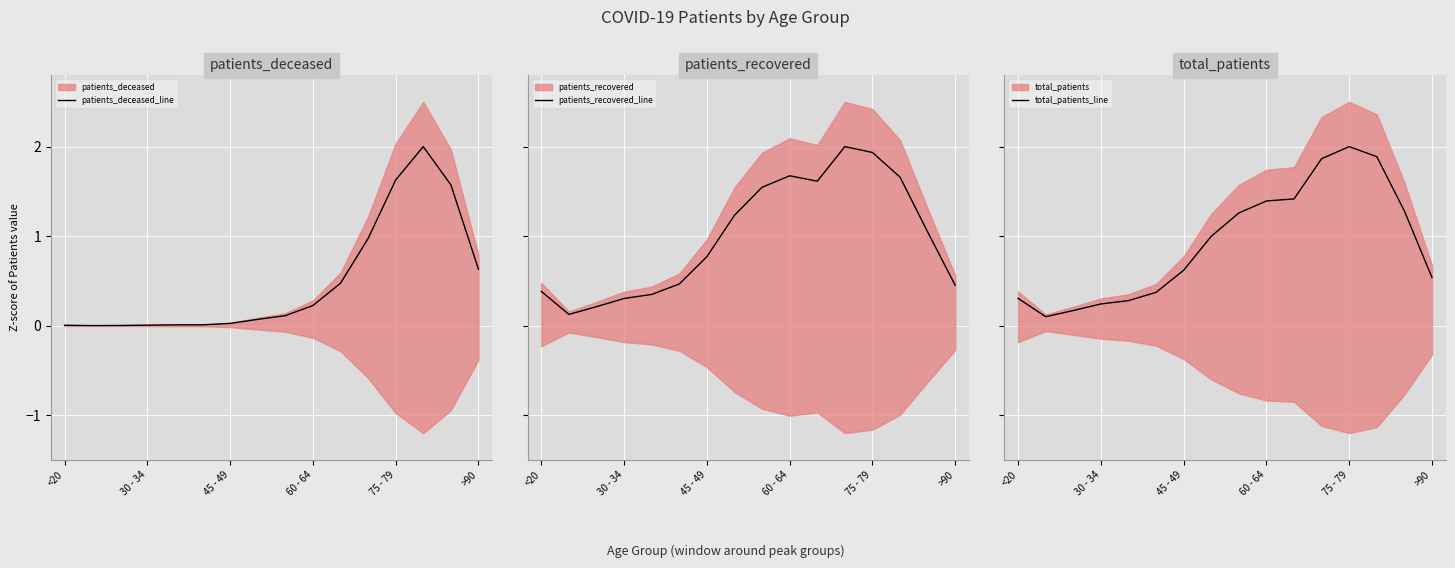

Which series changed the most between 7 and 10?

total_patients_line